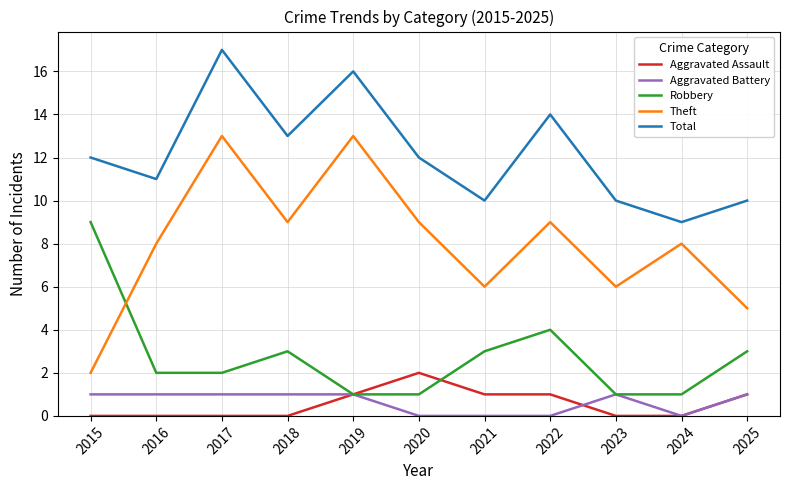

Rank the series by their maximum value, from highest to lowest.

Total, Theft, Robbery, Aggravated Assault, Aggravated Battery